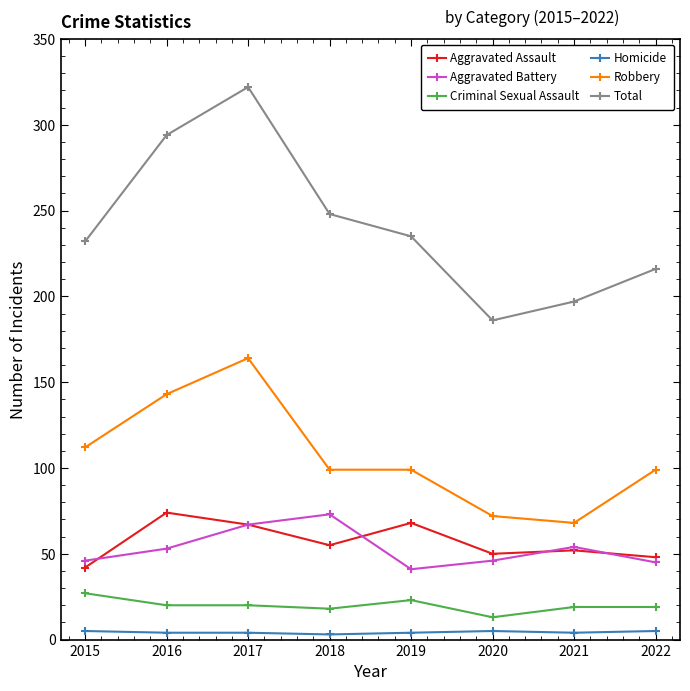

Is it true that Total equals 109 at 2020?

False